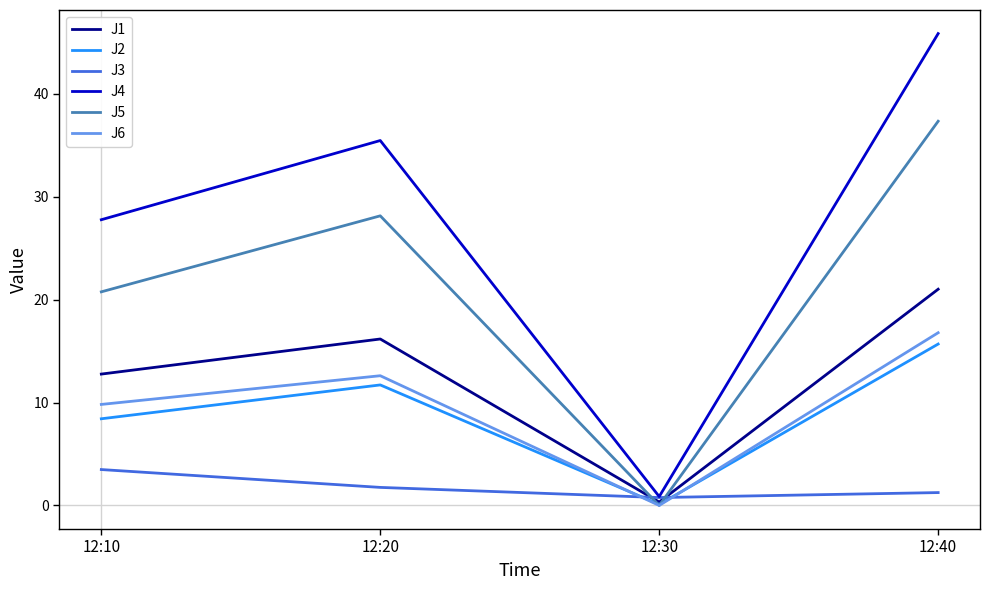

True or false: J4 and J5 cross at least once.

False